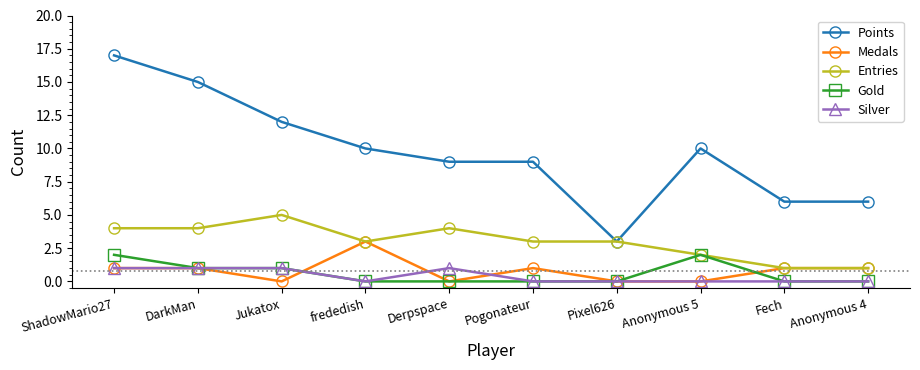

Reading left to right, transcribe all the data shown in this chart.

Points: 17	15	12	10	9	9	3	10	6	6
Medals: 1	1	0	3	0	1	0	0	1	1
Entries: 4	4	5	3	4	3	3	2	1	1
Gold: 2	1	1	0	0	0	0	2	0	0
Silver: 1	1	1	0	1	0	0	0	0	0